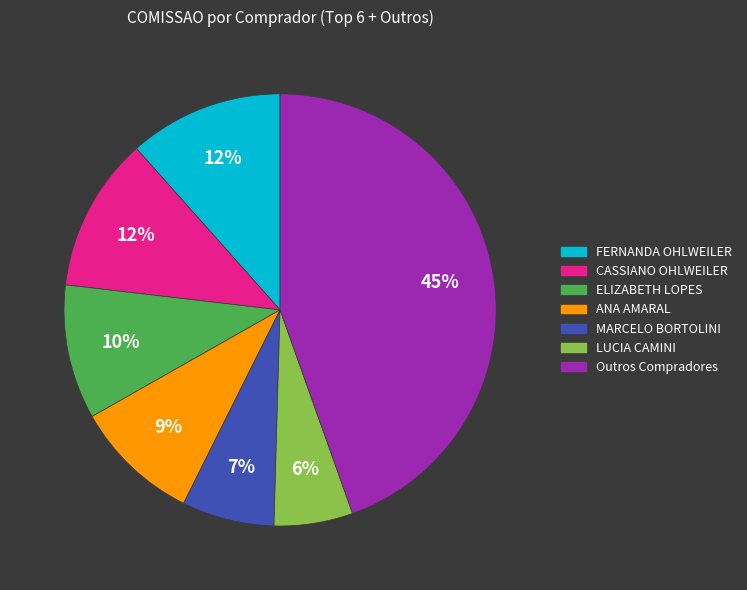

Is there any slice that represents more than half of the pie?

No